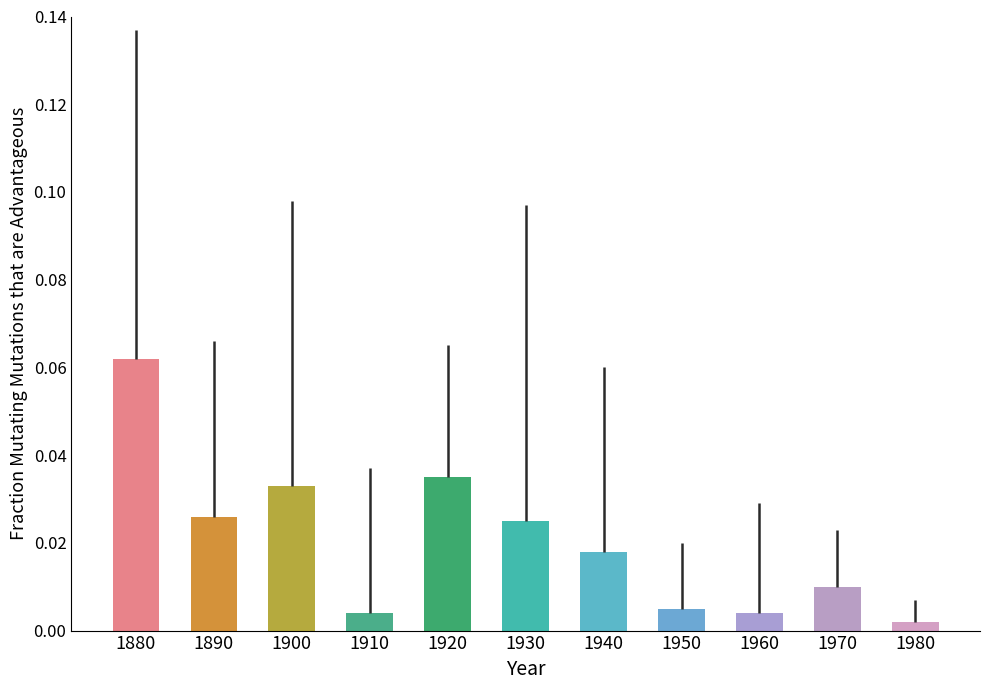

Which label corresponds to the largest value in the chart?

1880